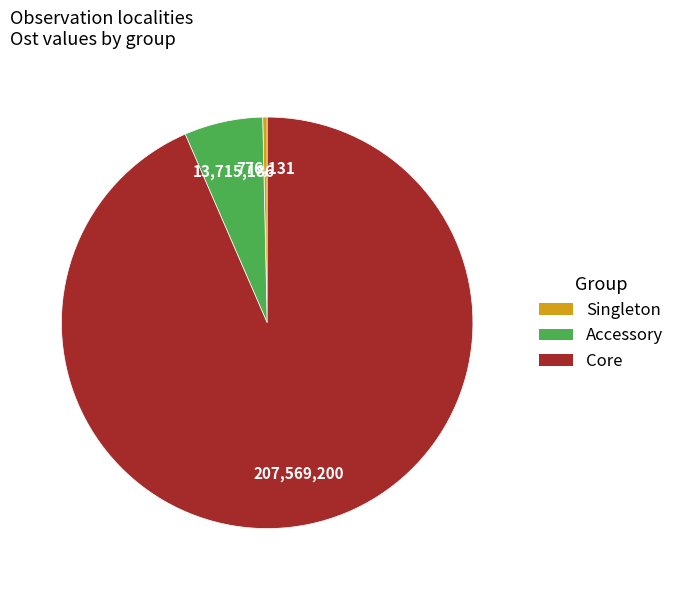

Is there any slice that represents more than half of the pie?

Yes